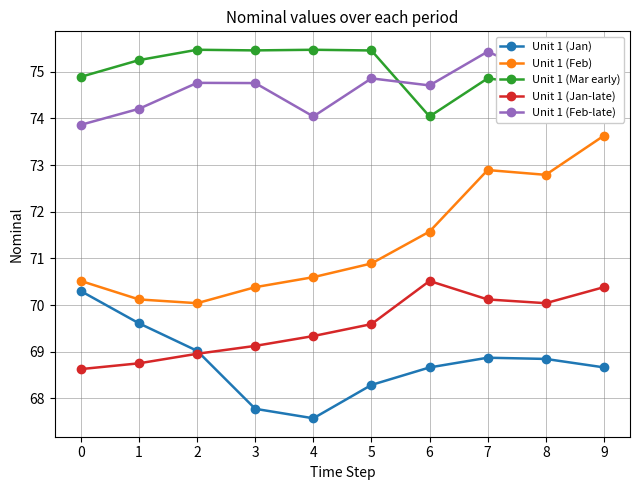

Is the value of Unit 1 (Jan-late) at 8 greater than the value of Unit 1 (Mar early) at 9?

No